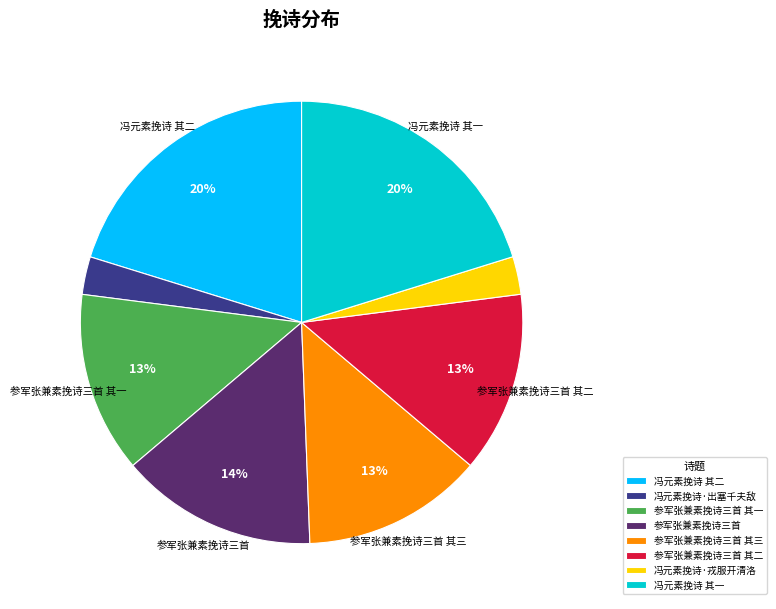

The 参军张兼素挽诗三首 slice represents 14% of the pie. True or false?

True